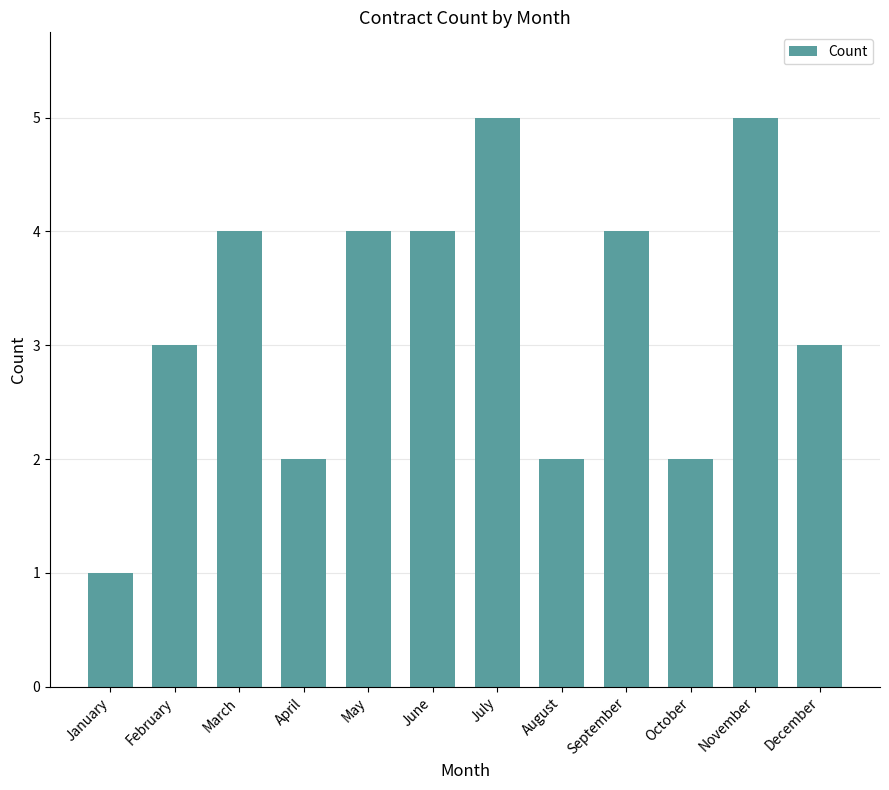

What is the approximate value at November?

5